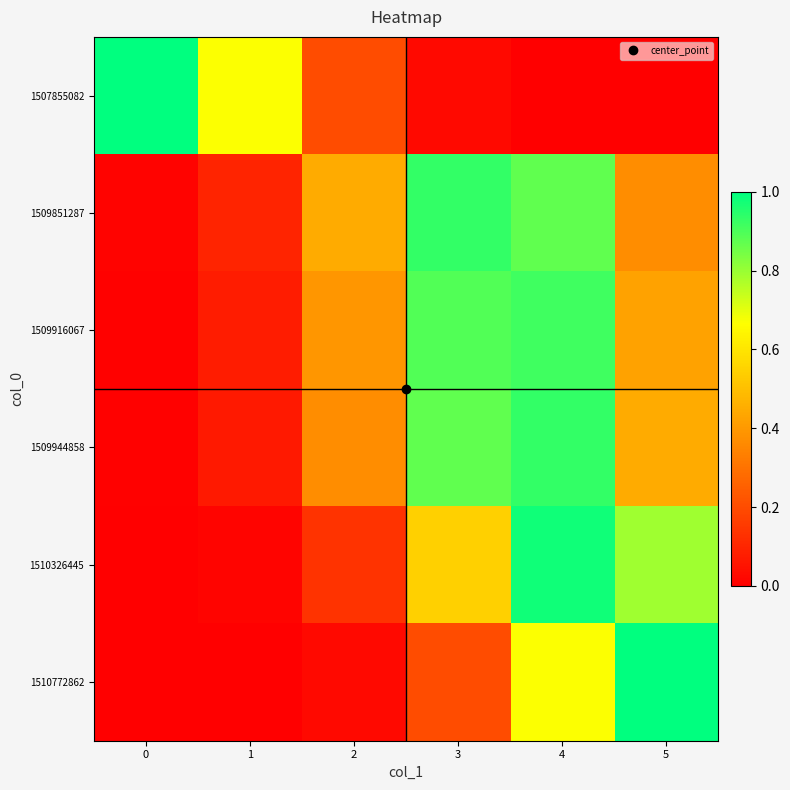

Which series has the widest spread of values?

1510772862